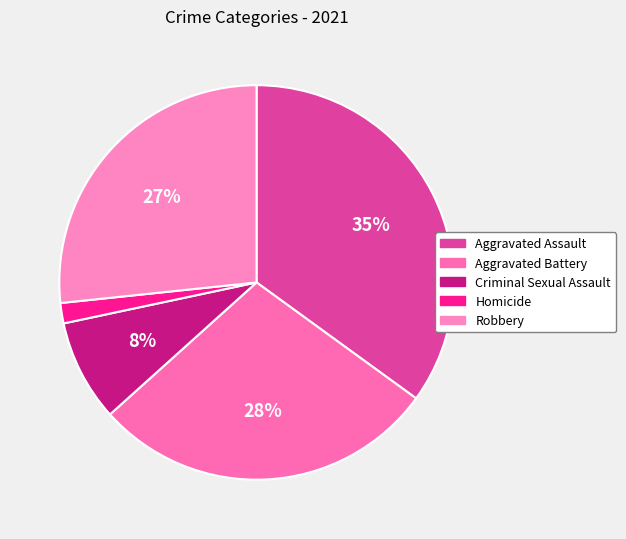

The Robbery slice represents 20% of the pie. True or false?

False